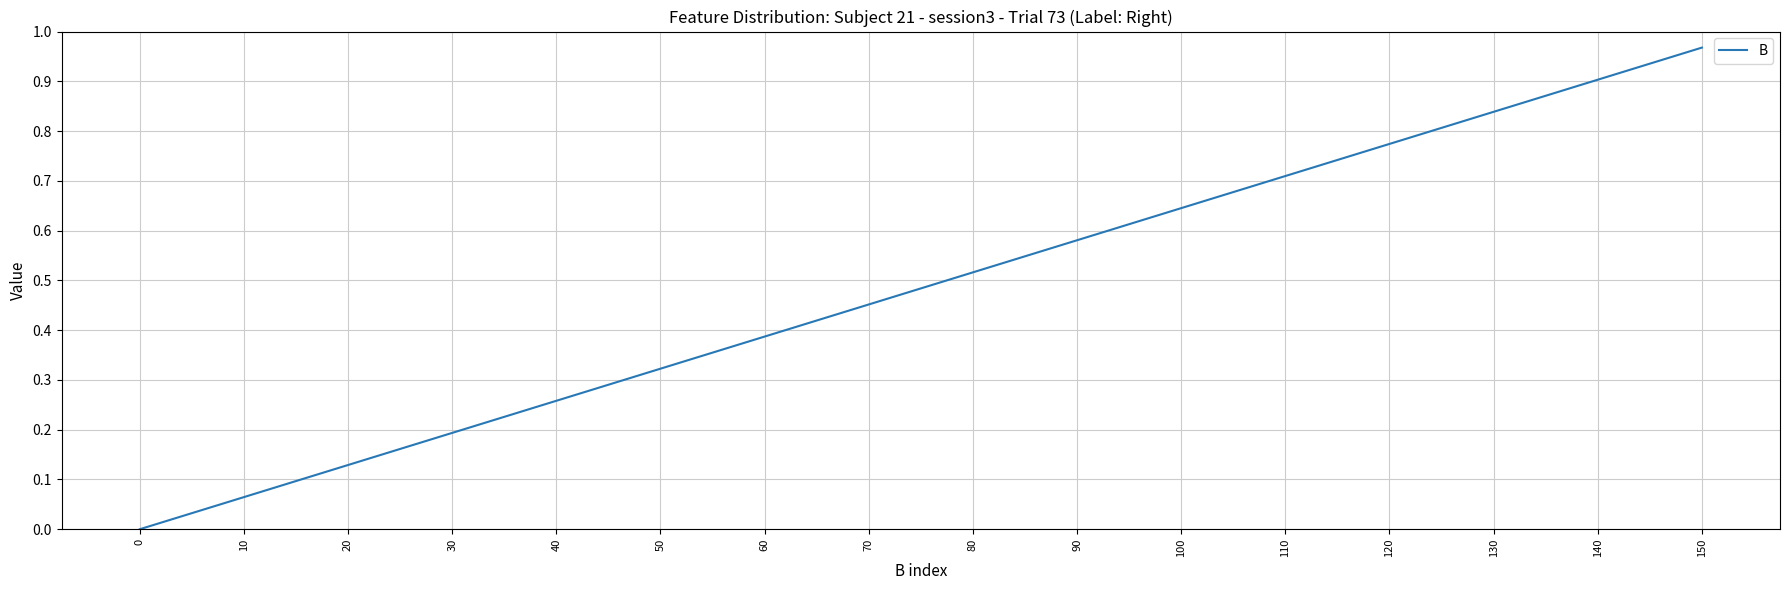

Rank the categories by value from lowest to highest.

0, 10, 20, 30, 40, 50, 60, 70, 80, 90, 100, 110, 120, 130, 140, 150